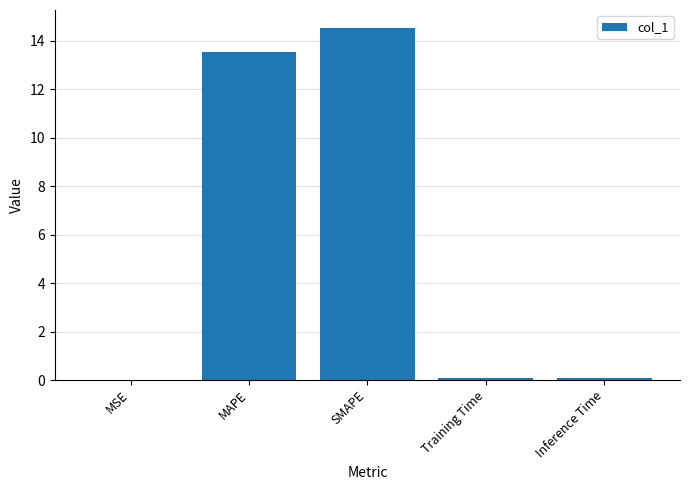

Which category has the highest value across all series?

SMAPE